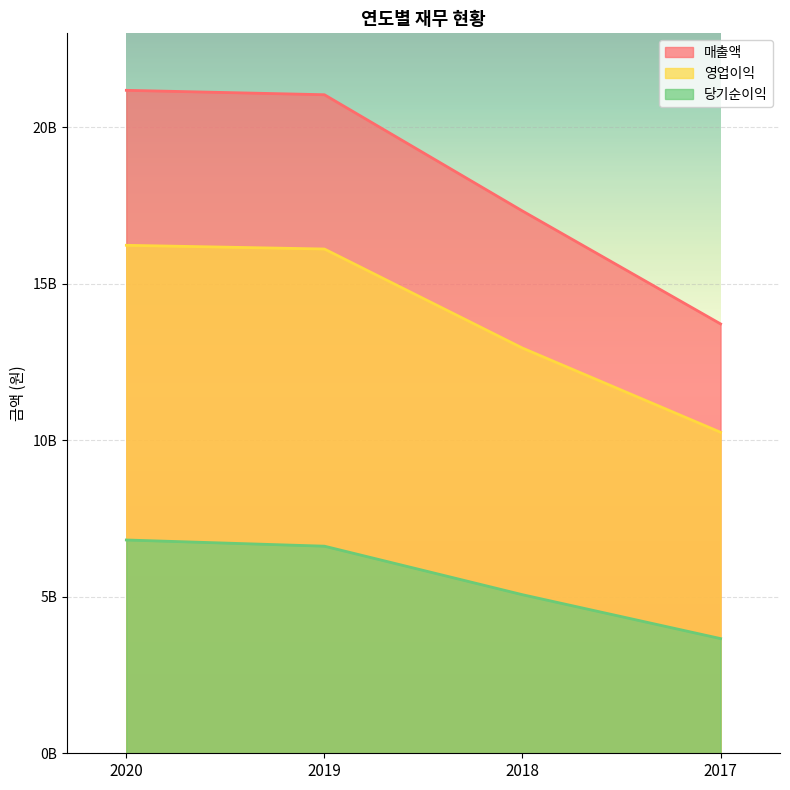

What are all the series names shown in the legend?

매출액, 영업이익, 당기순이익